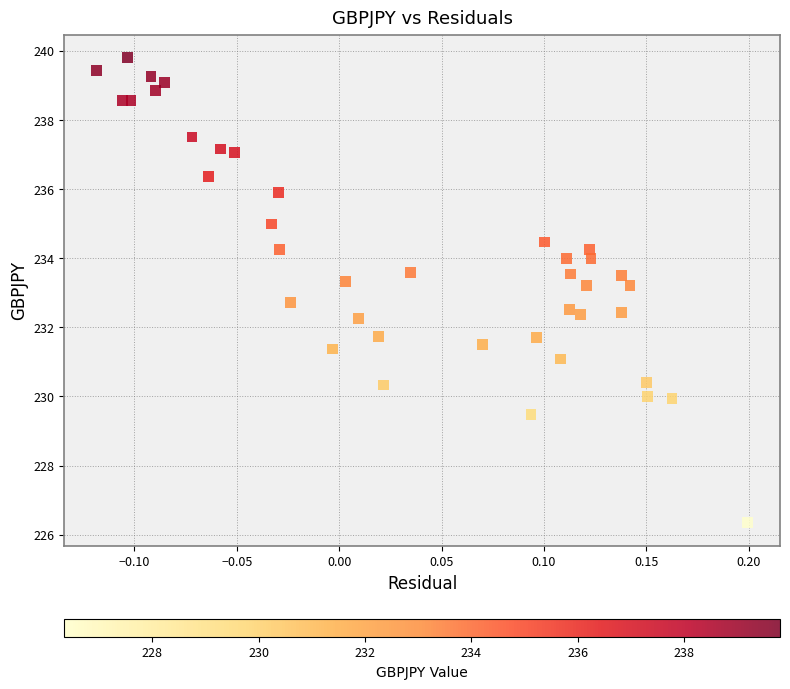

What is the range of X values (max minus min)?

0.3